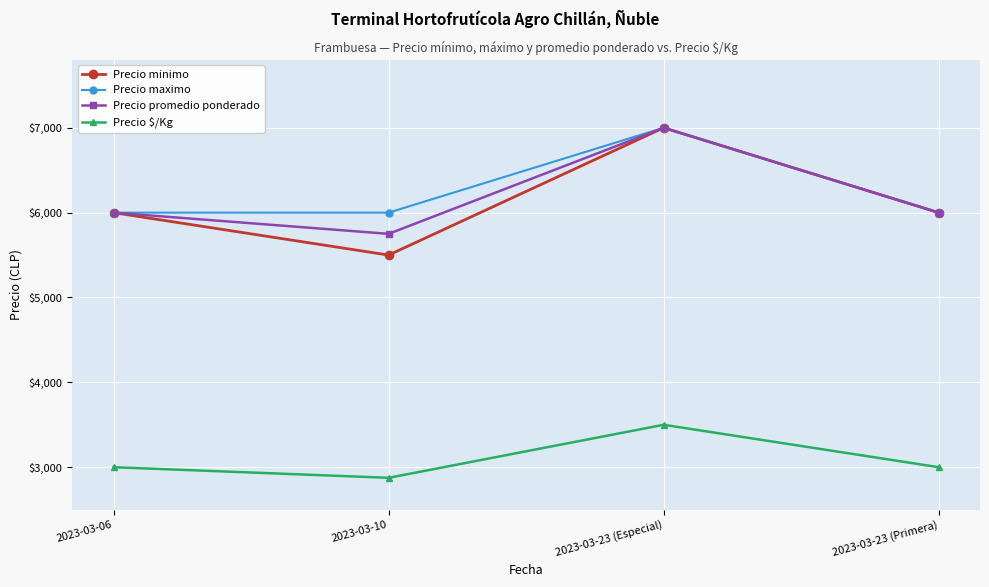

What is the label of the 1st point from the left?

2023-03-06